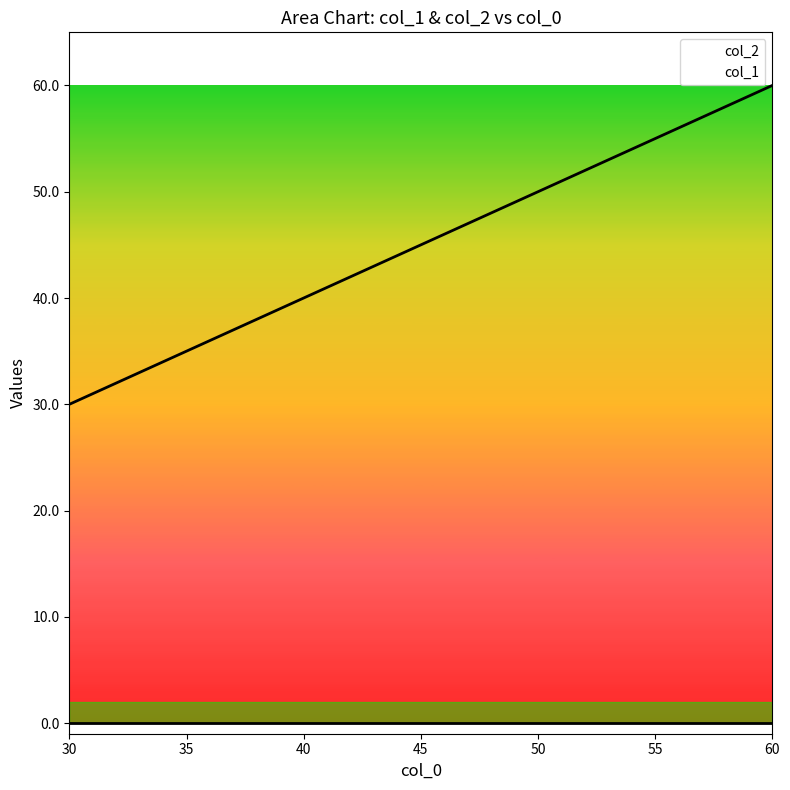

What is the difference between the maximum and minimum values?

30.0